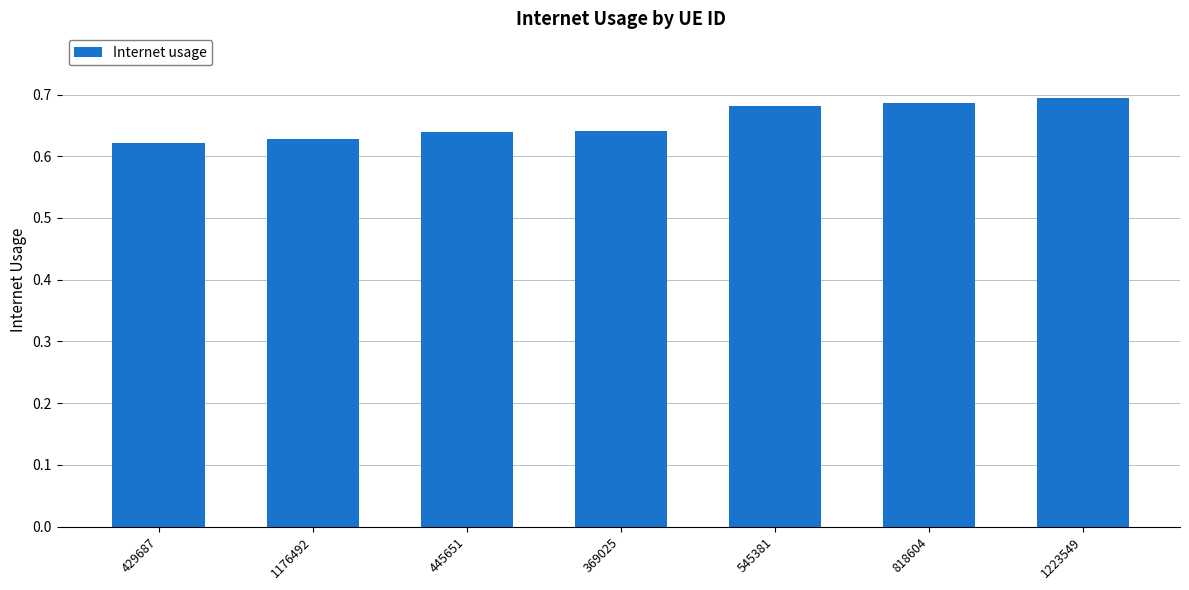

The value at 818604 is 0.7. True or false?

True